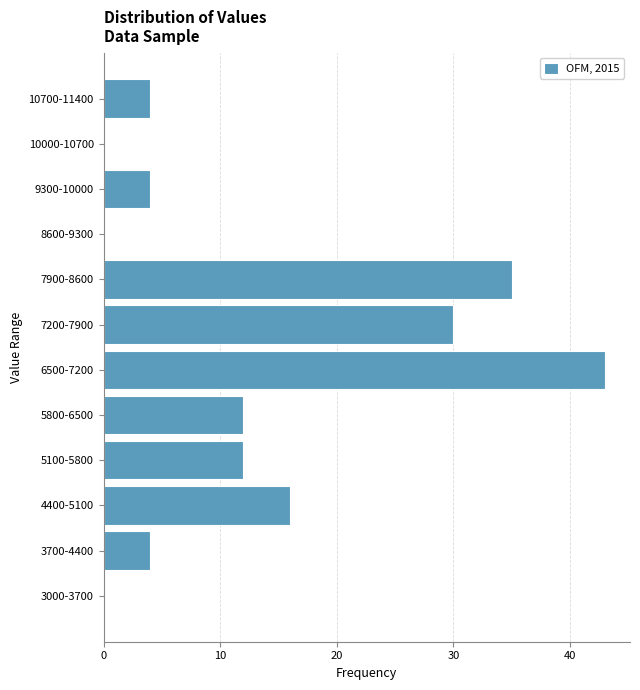

Reading top to bottom, what are all the values shown in this chart?

10700-11400=4	10000-10700=0	9300-10000=4	8600-9300=0	7900-8600=35	7200-7900=30	6500-7200=43	5800-6500=12	5100-5800=12	4400-5100=16	3700-4400=4	3000-3700=0